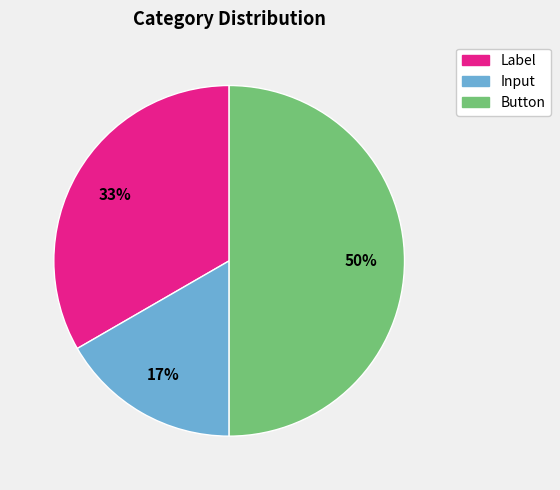

Between Label and Input, which is larger?

Label